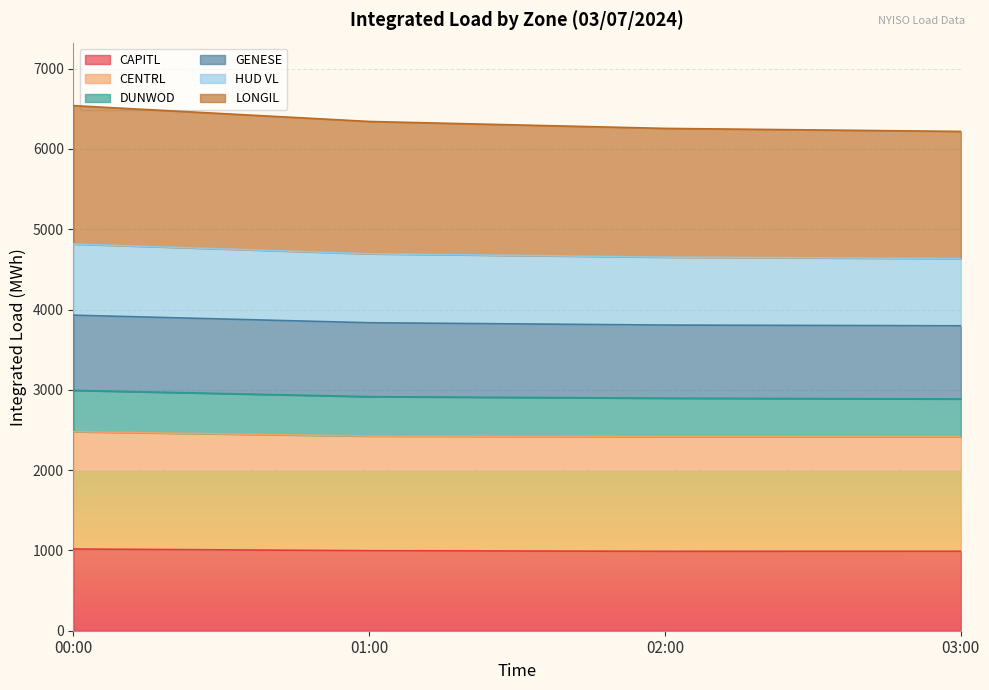

What is the lowest value of the CAPITL series?

989.0